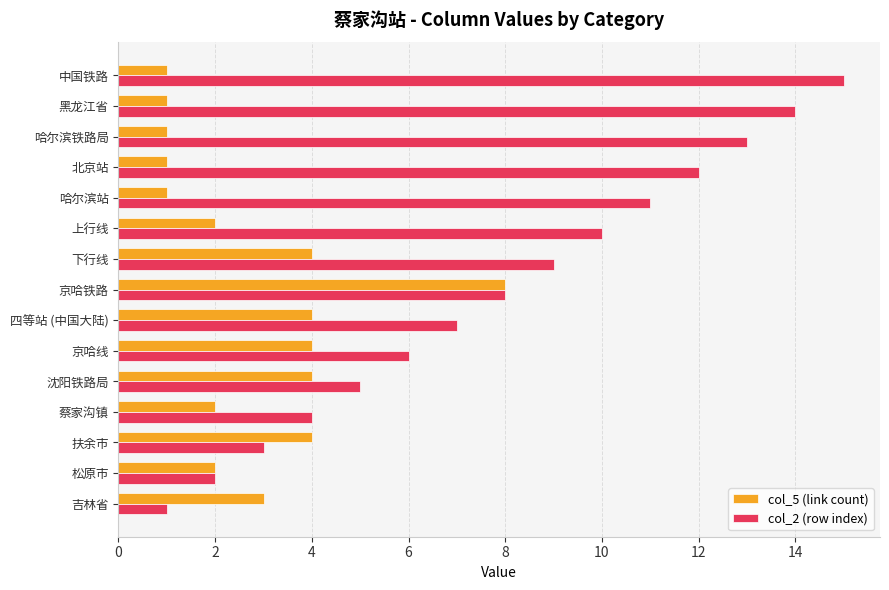

Which label corresponds to the largest value in the chart?

中国铁路